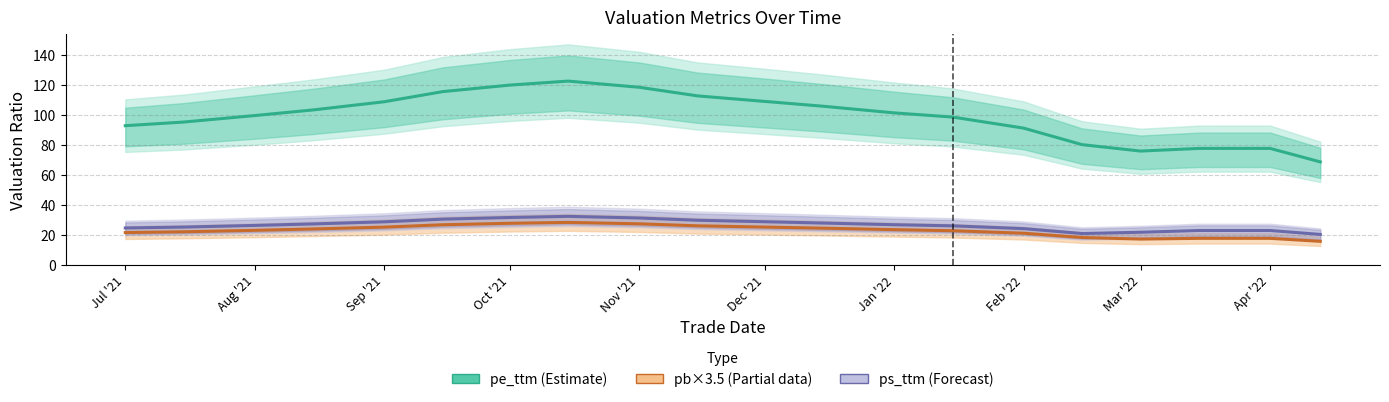

At how many categories does at least one series exceed 36?

20